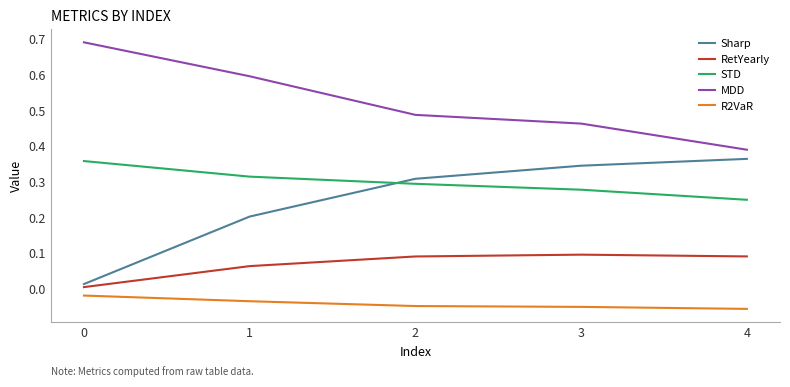

What is the difference between the highest and lowest values at 1?

0.6